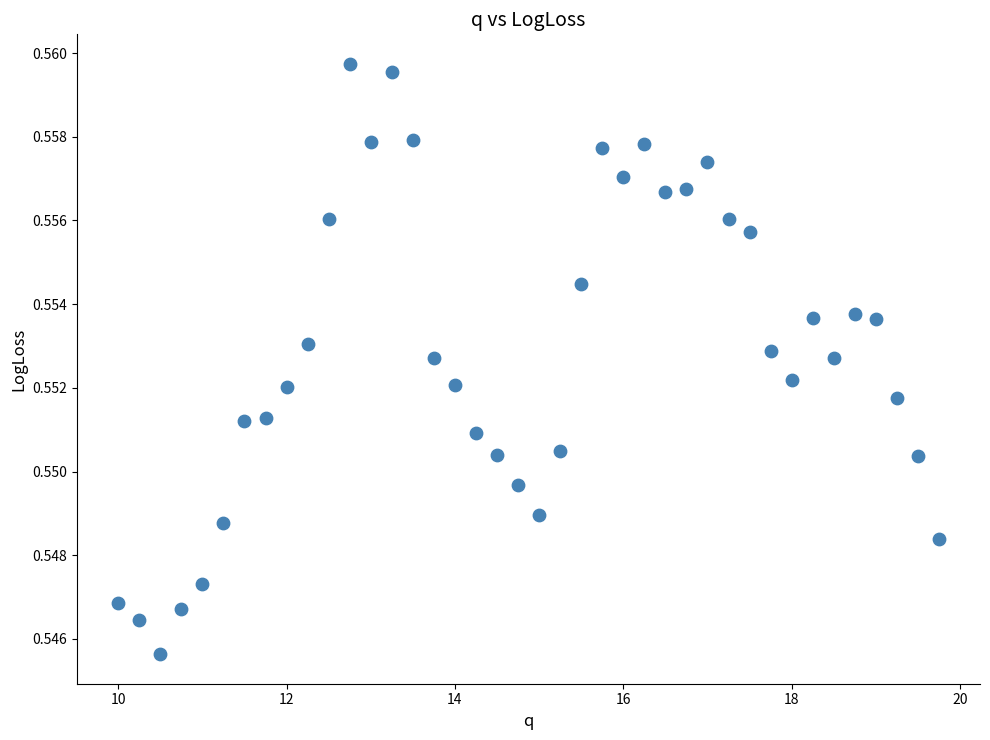

What is the range of X values (max minus min)?

9.8